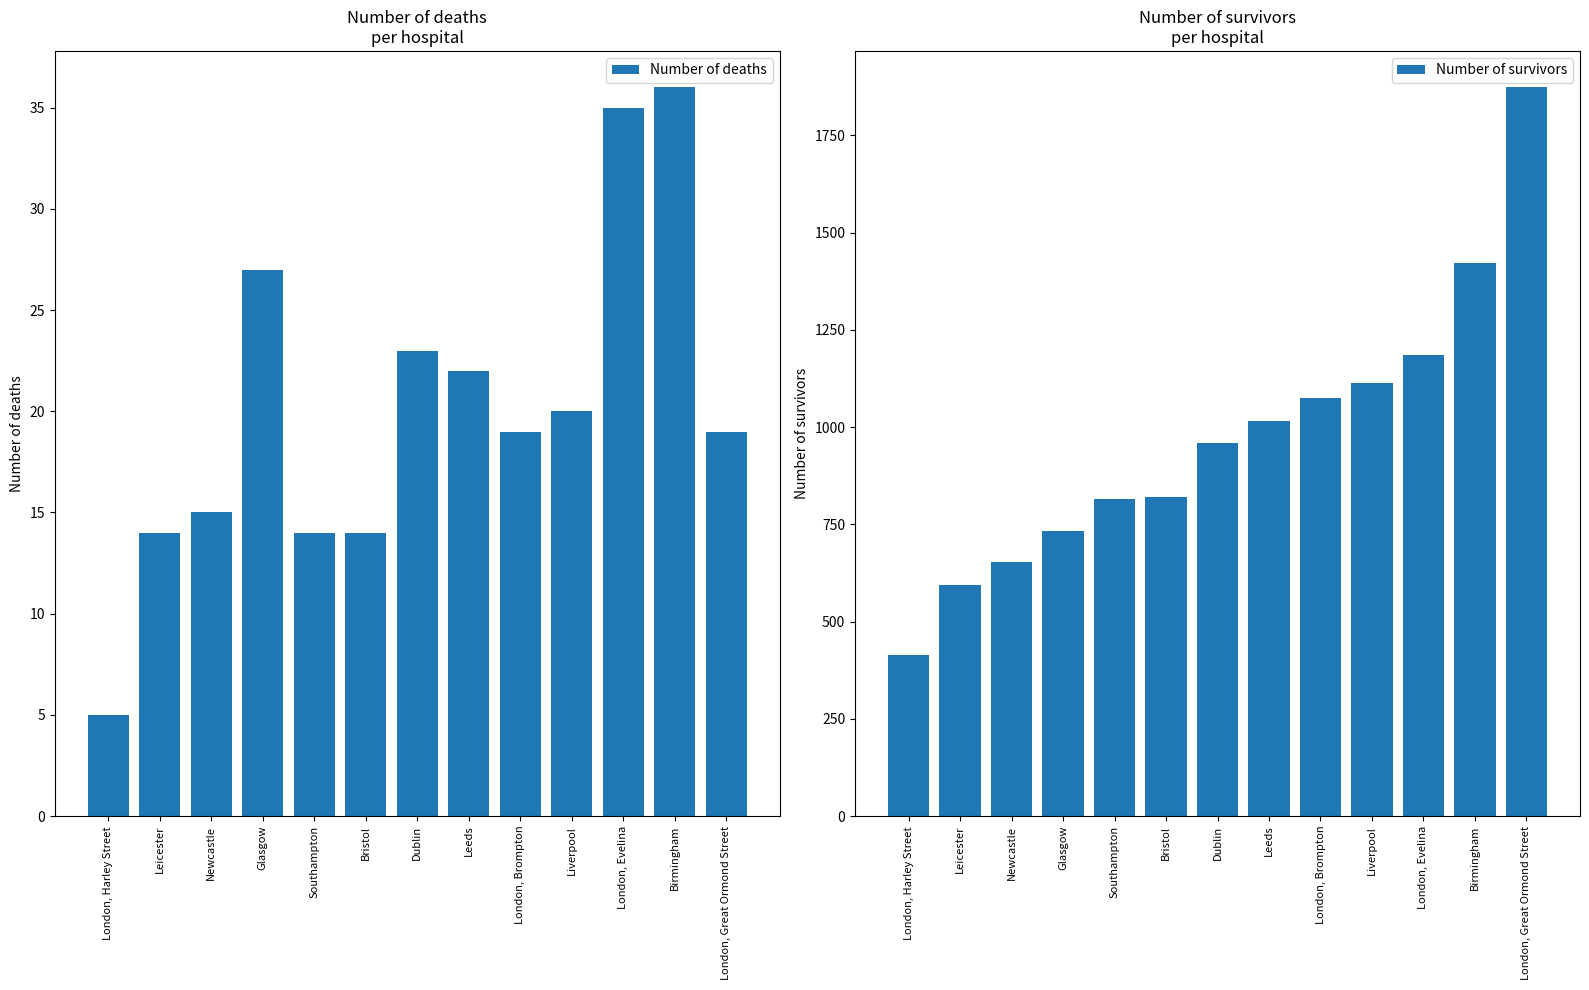

Between London, Great Ormond Street and Liverpool, which is larger?

Liverpool